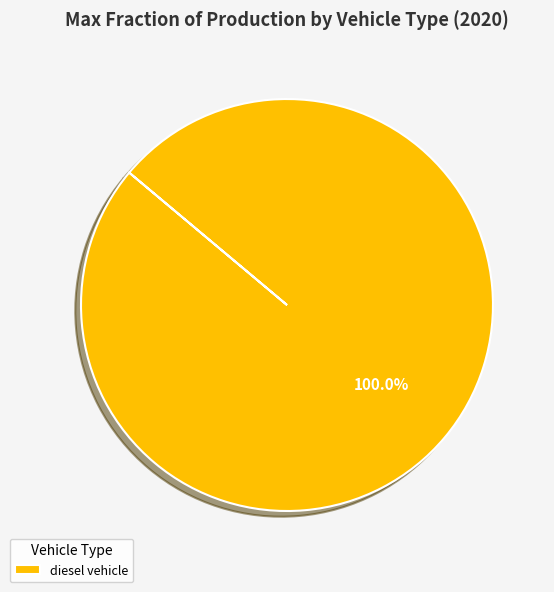

Is there a majority slice in this chart?

Yes